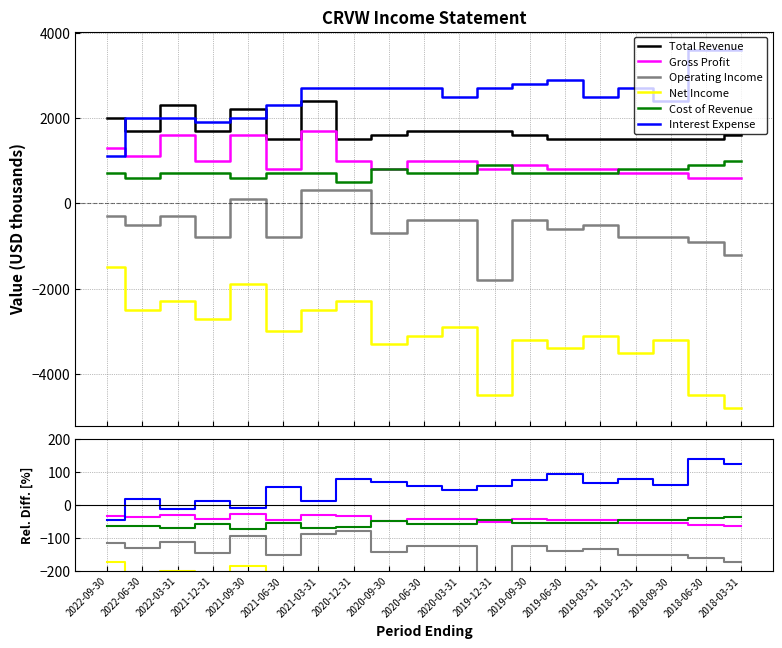

Does the chart display data point markers on the line(s)?

No